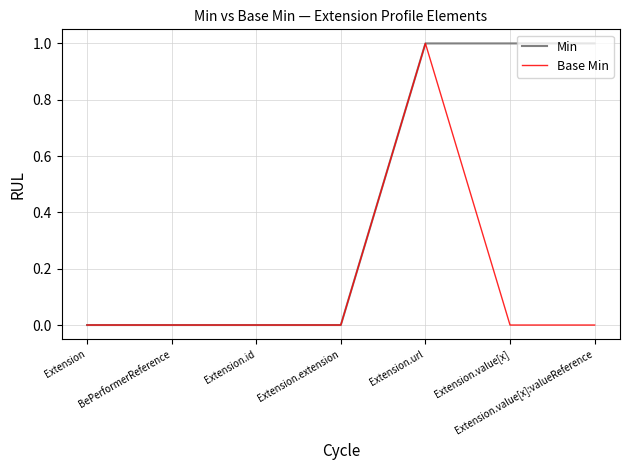

Rank the series at Extension.value[x] from lowest to highest value.

Base Min, Min